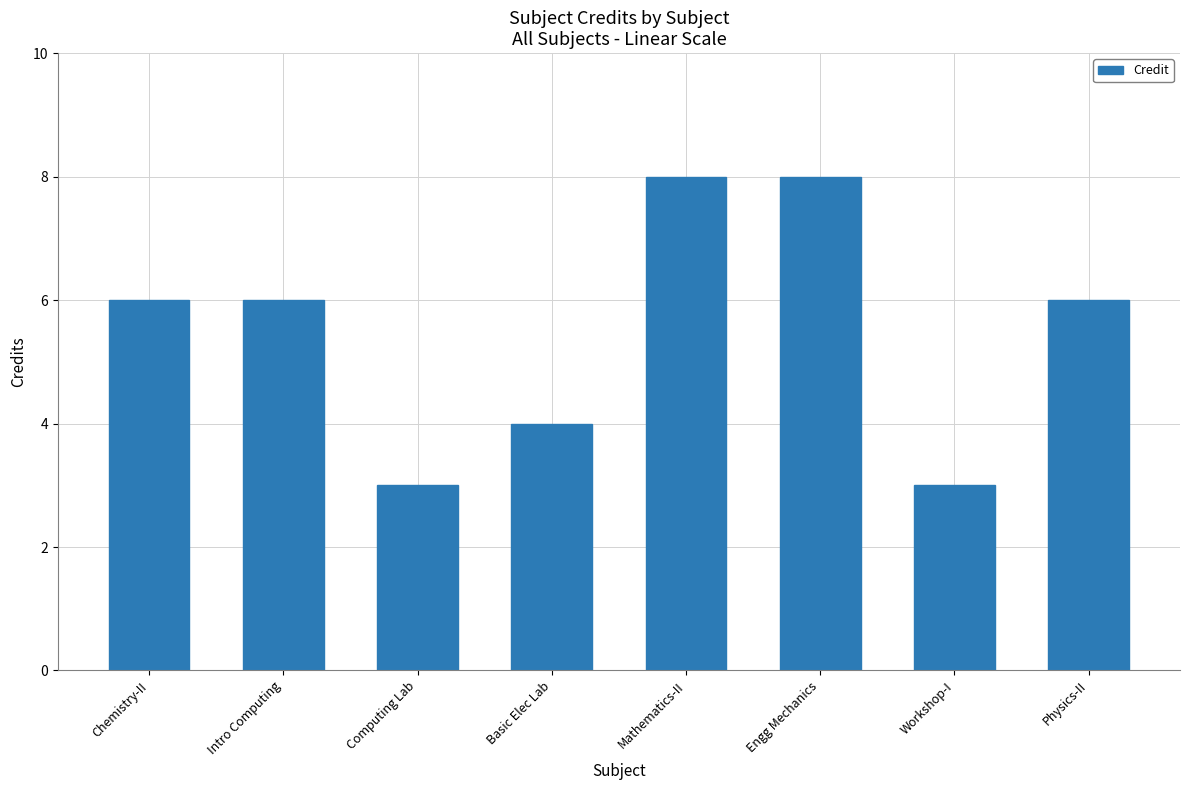

How many values are between 4 and 8?

6